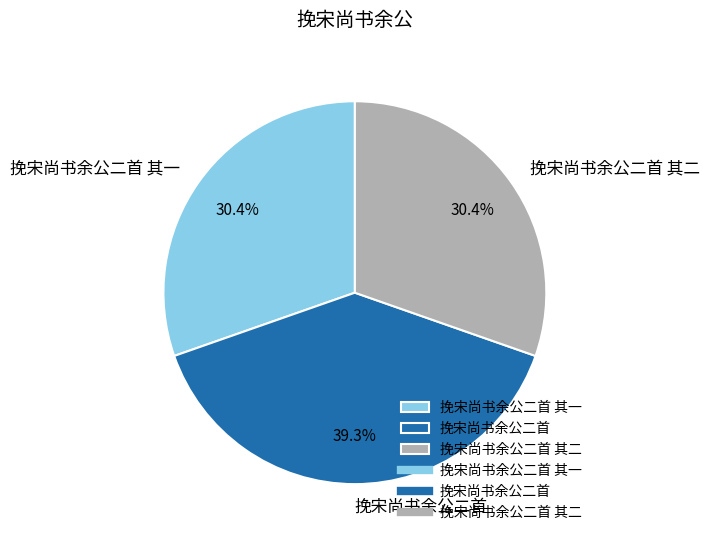

Does 挽宋尚书余公二首 其二 represent more than half of the total?

No